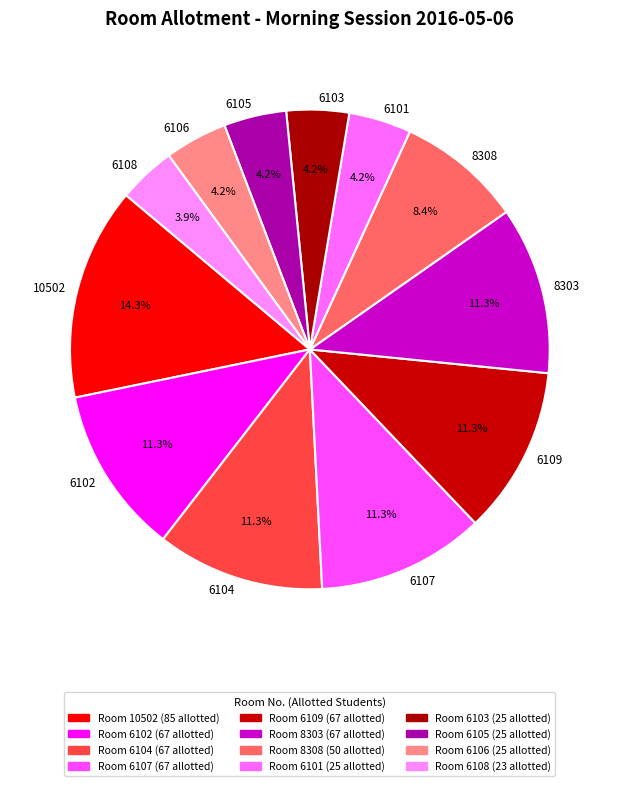

Does 6102 represent more than half of the total?

No